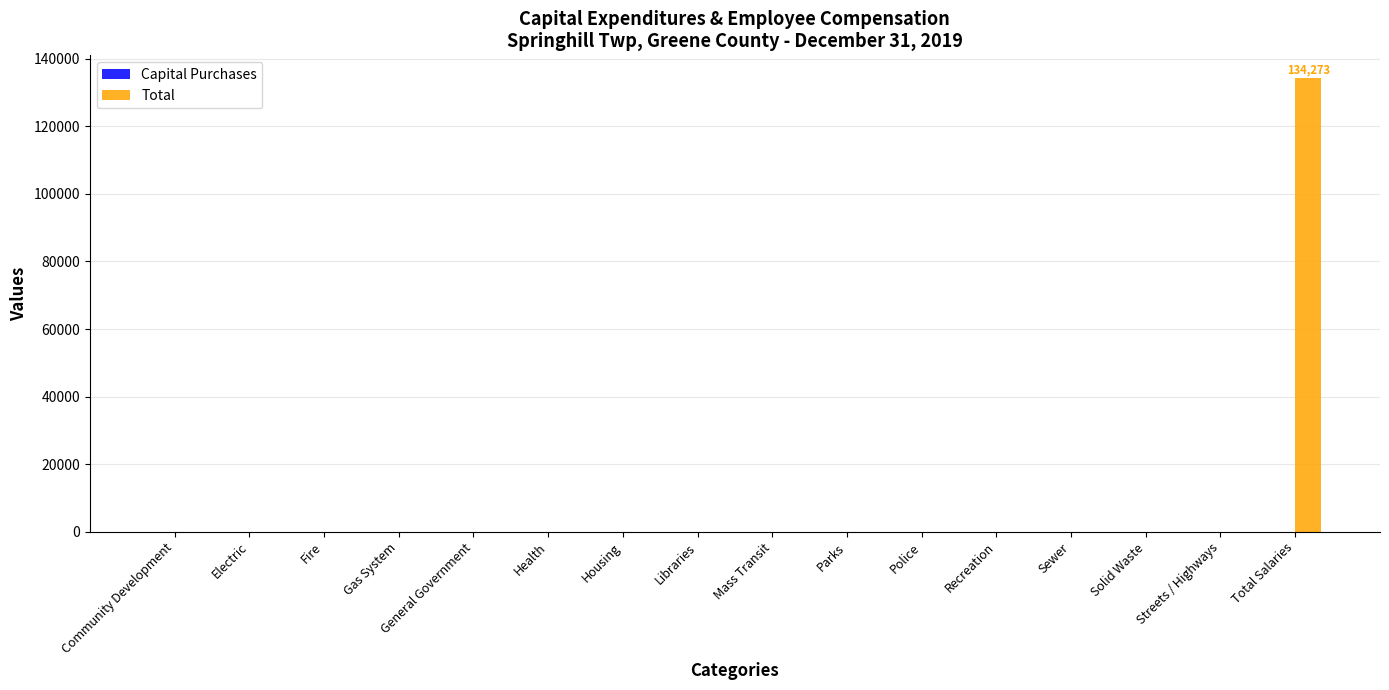

True or false: the data shows 0 at Mass Transit.

True